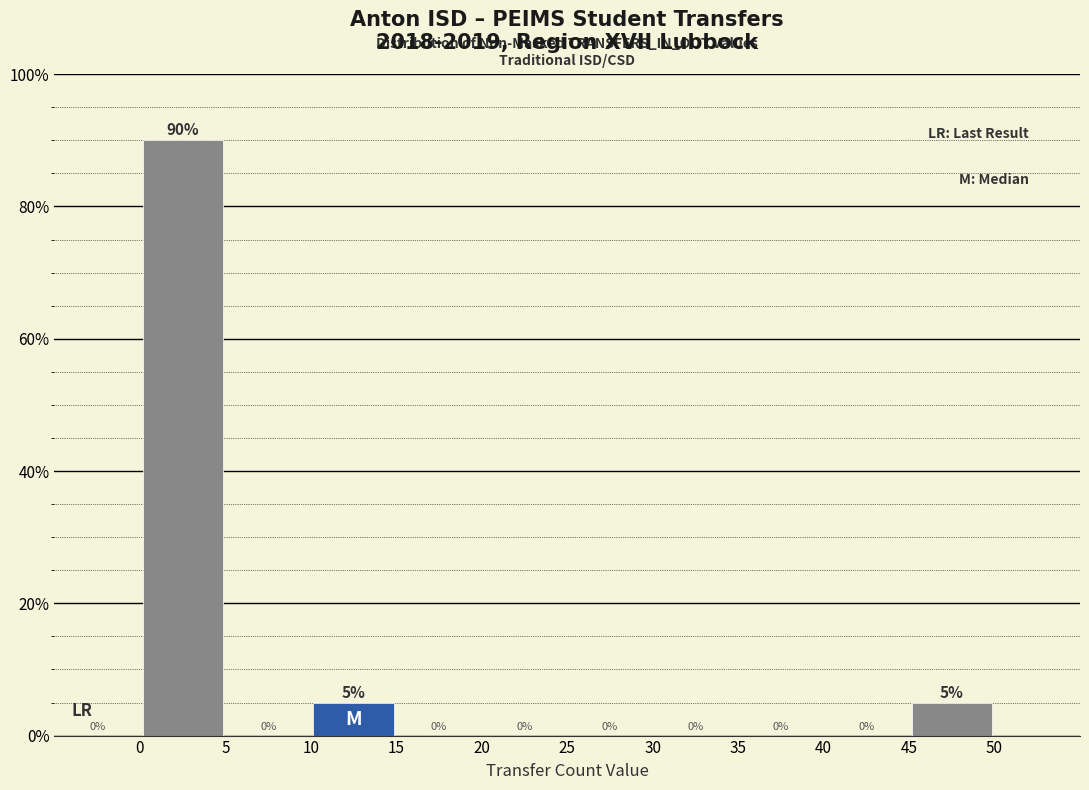

Which range on the x-axis has the tallest bar?

0 to 5